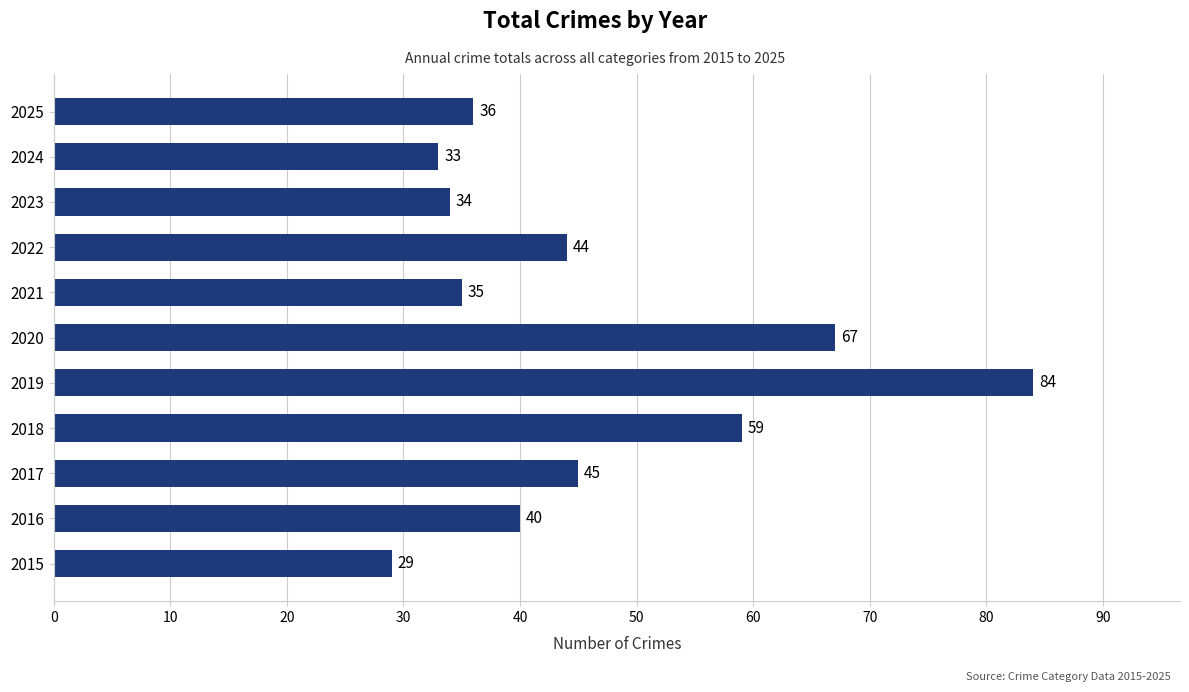

What is the minimum value shown in the chart?

29